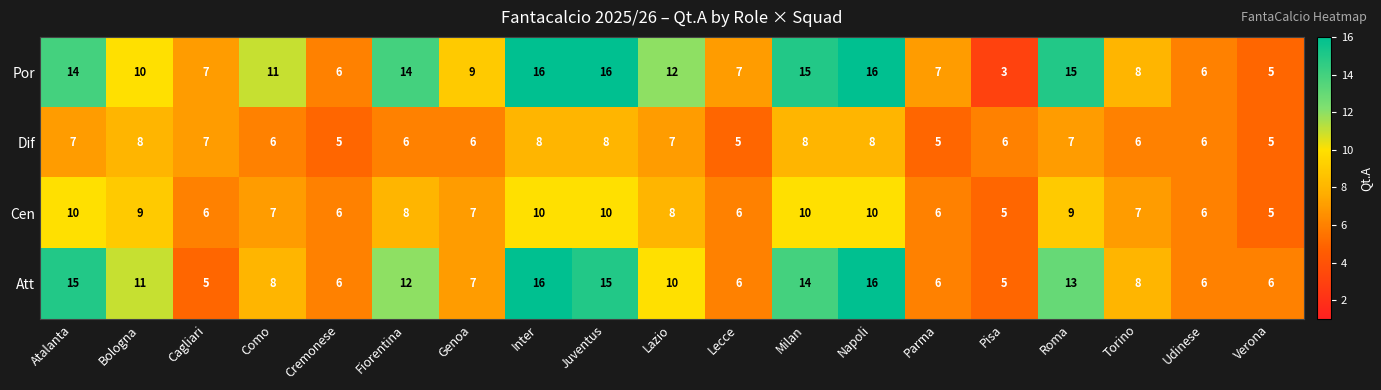

Which series has the largest range (max minus min)?

Por